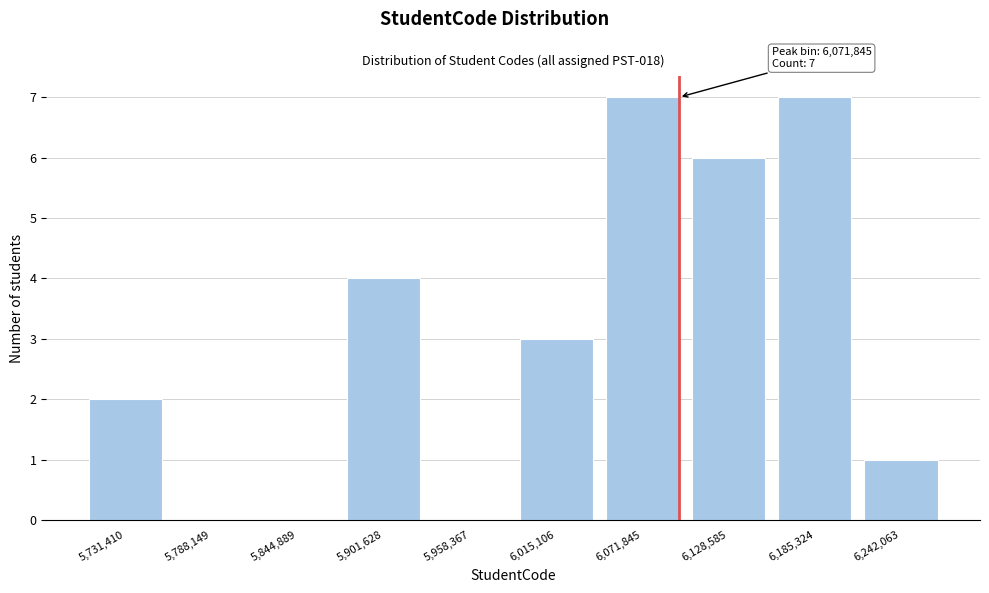

Reading left to right, list all the values displayed in this chart.

5,731,410=2	5,788,149=0	5,844,889=0	5,901,628=4	5,958,367=0	6,015,106=3	6,071,845=7	6,128,585=6	6,185,324=7	6,242,063=1